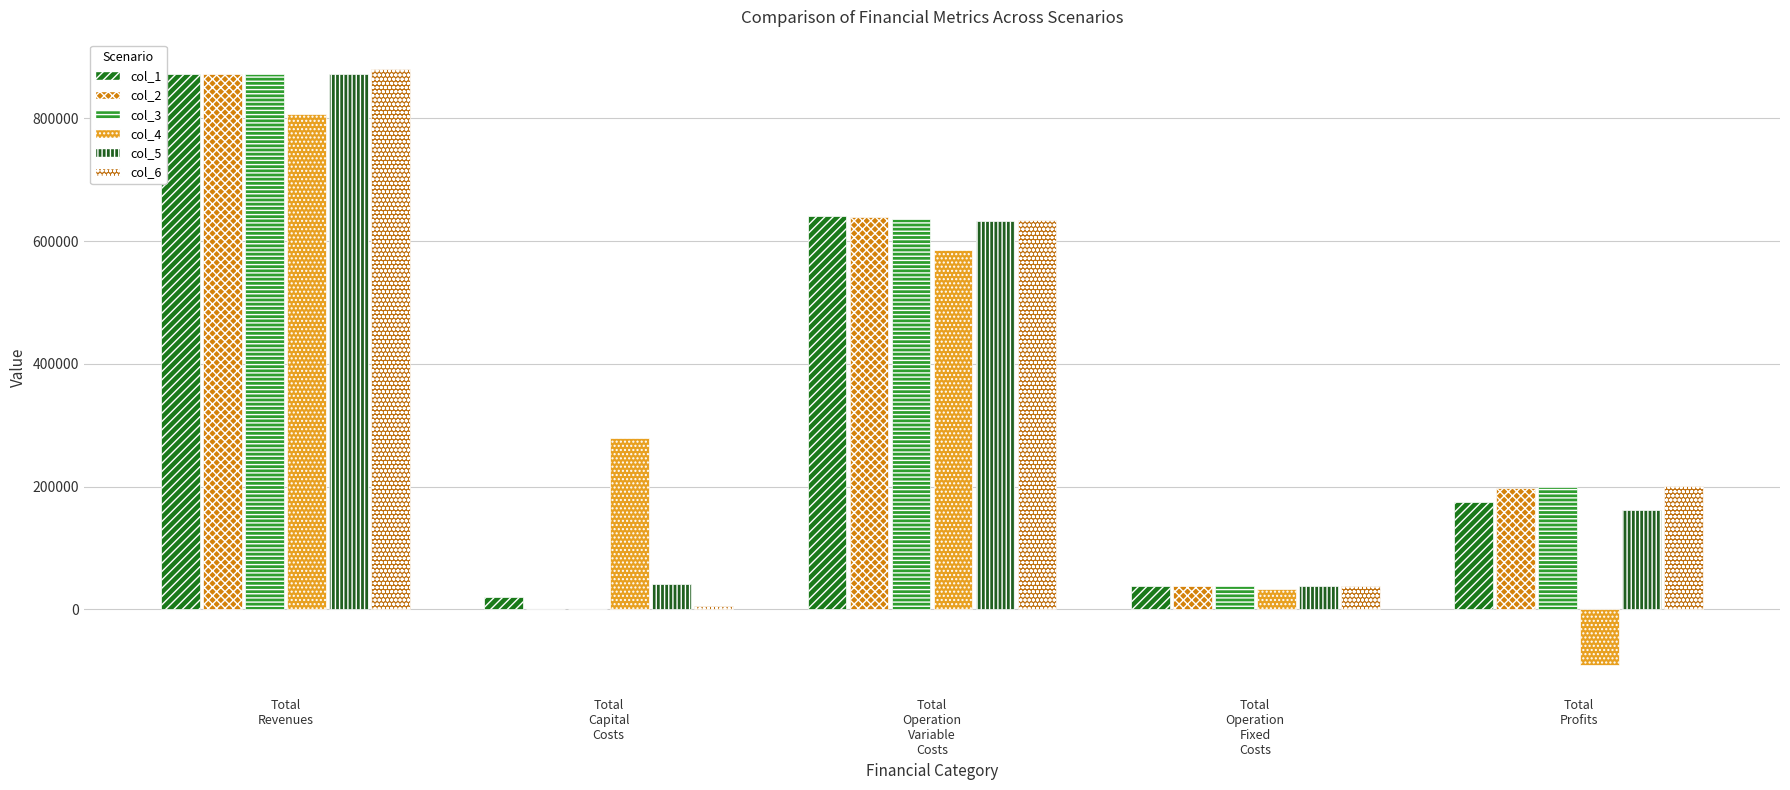

What is the difference between the col_1 values at Total
Capital
Costs and Total
Profits?

153608.6